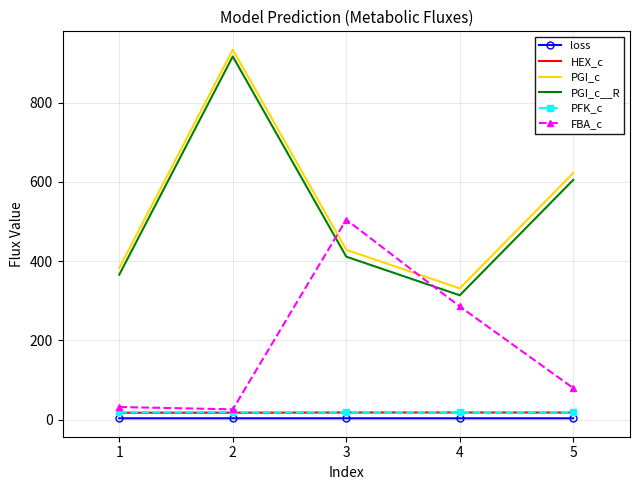

What is the highest value of the PGI_c__R series?

916.4